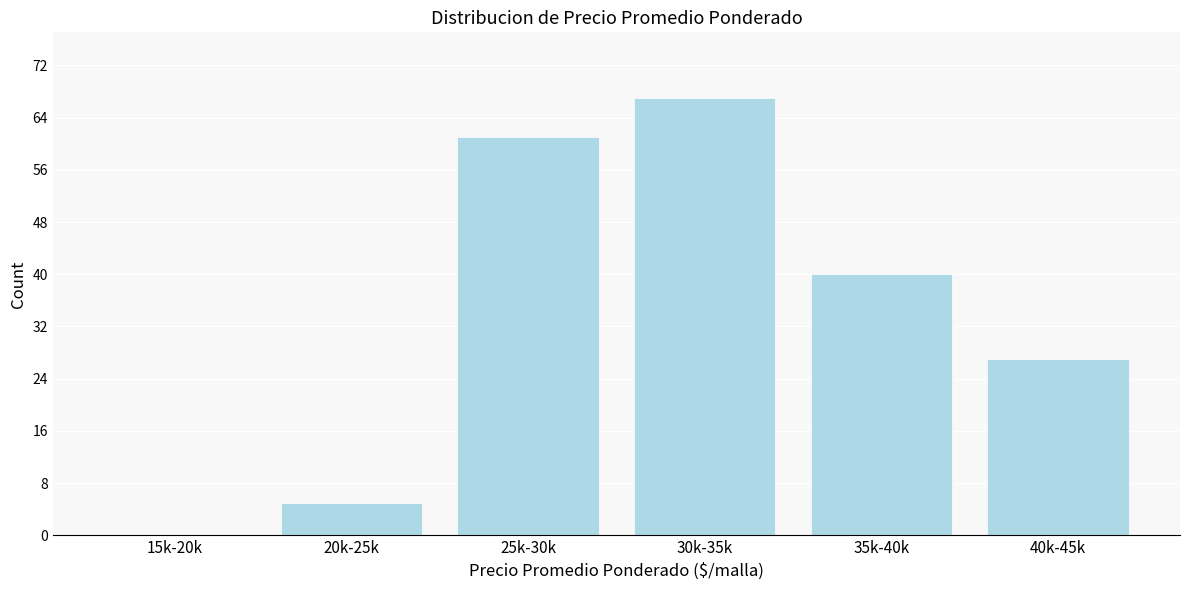

Reading right to left, extract all data points from this chart.

40k-45k=27	35k-40k=40	30k-35k=67	25k-30k=61	20k-25k=5	15k-20k=0